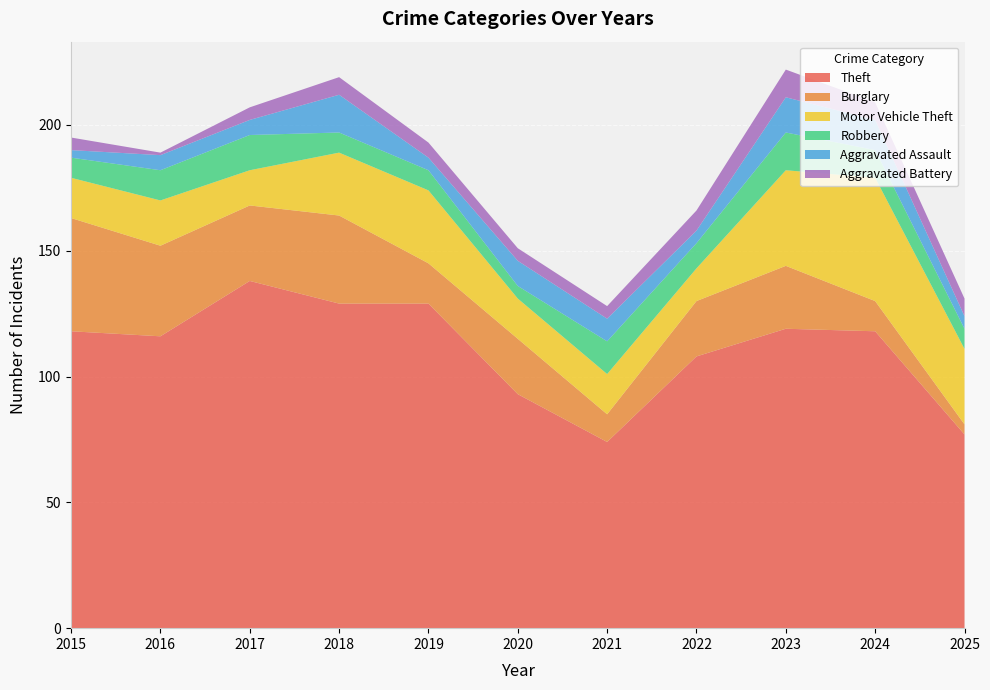

Reading left to right, extract all data points from this chart.

Theft: 118	116	138	129	129	93	74	108	119	118	77
Burglary: 45	36	30	35	16	22	11	22	25	12	4
Motor Vehicle Theft: 16	18	14	25	29	16	16	13	38	49	30
Robbery: 8	12	14	8	8	5	13	10	15	11	8
Aggravated Assault: 3	6	6	15	5	10	9	5	14	12	5
Aggravated Battery: 5	1	5	7	6	5	5	8	11	7	7